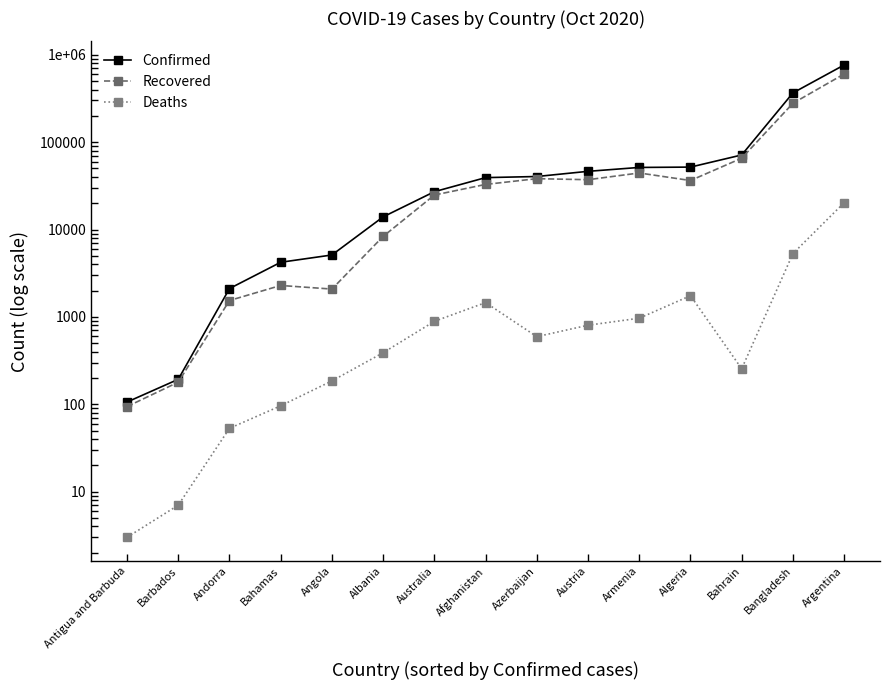

What is the spread (max minus min) of values at Armenia?

50416